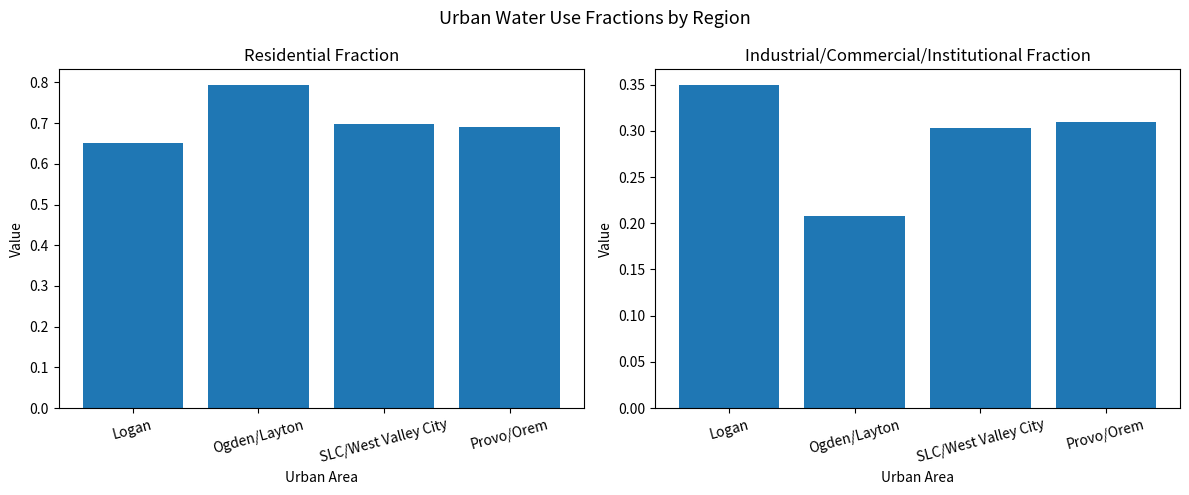

Reading left to right, what are all the values shown in this chart?

Residential_fraction: 0.7	0.8	0.7	0.7
Ind_Comm_Inst_fraction: 0.3	0.2	0.3	0.3